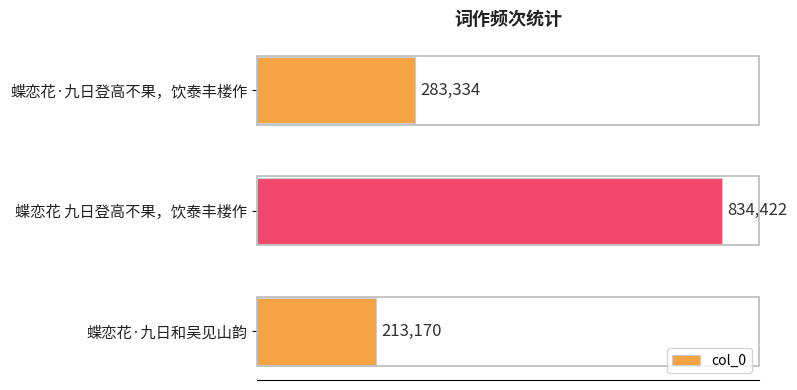

What is the ratio of the value at 蝶恋花·九日和吴见山韵 to the value at 蝶恋花·九日登高不果，饮泰丰楼作?

0.8